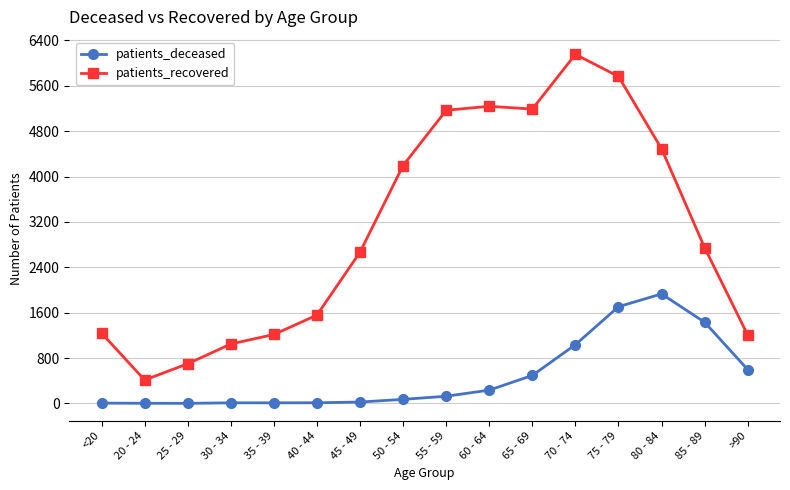

Which series has the widest spread of values?

patients_recovered